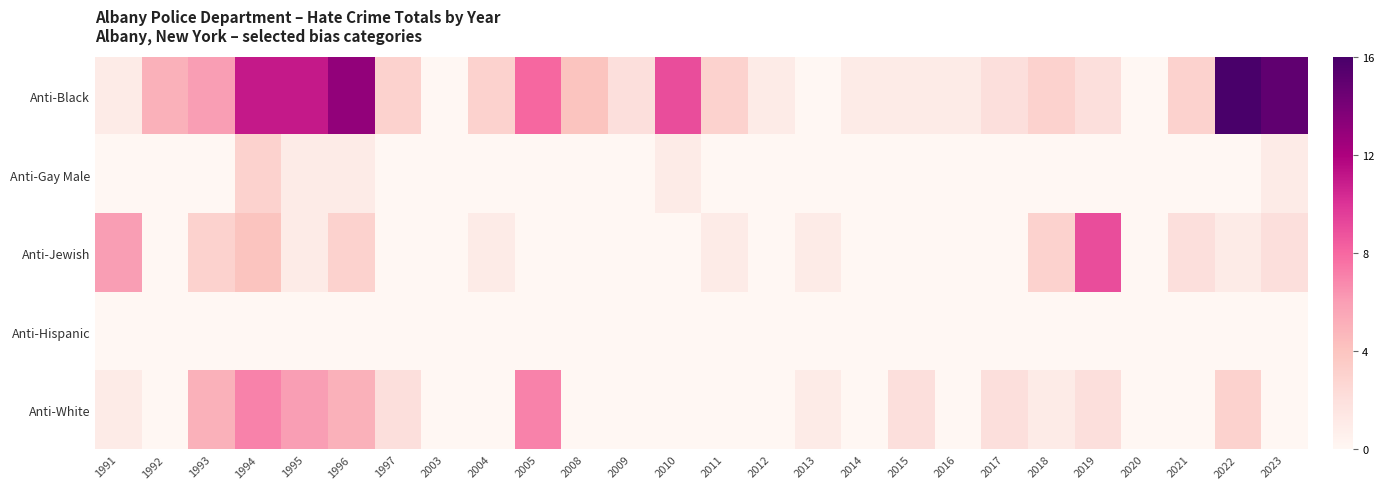

What is the total value across all series at 1991?

8